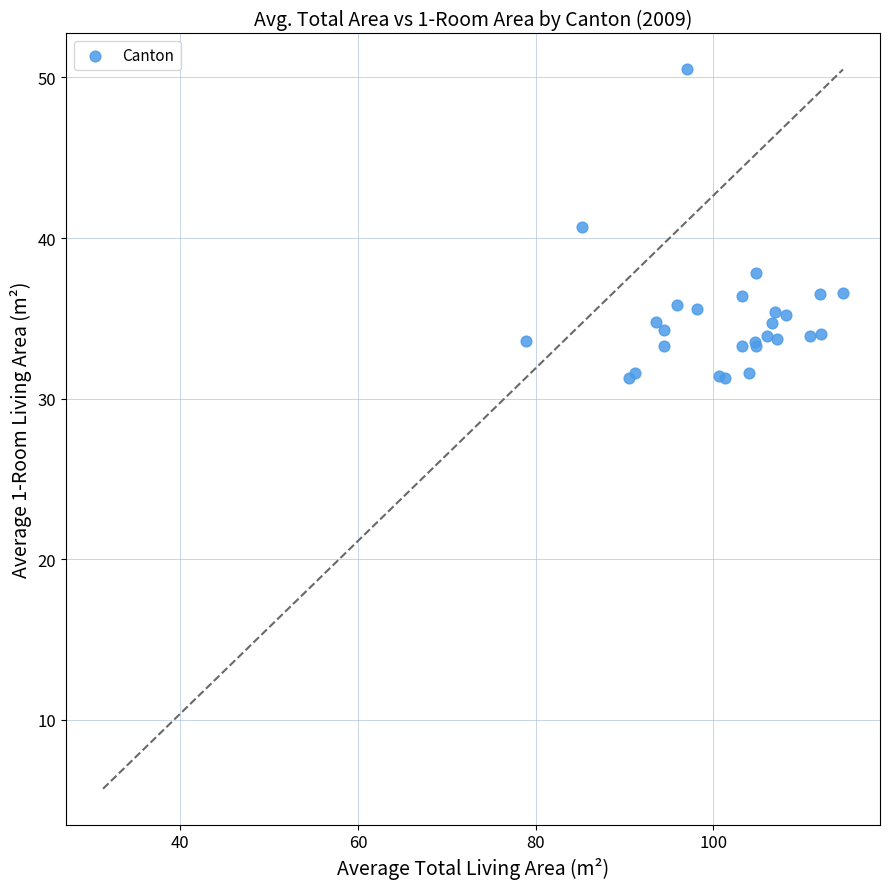

What Y value in the scatter plot is closest to 40?

40.7